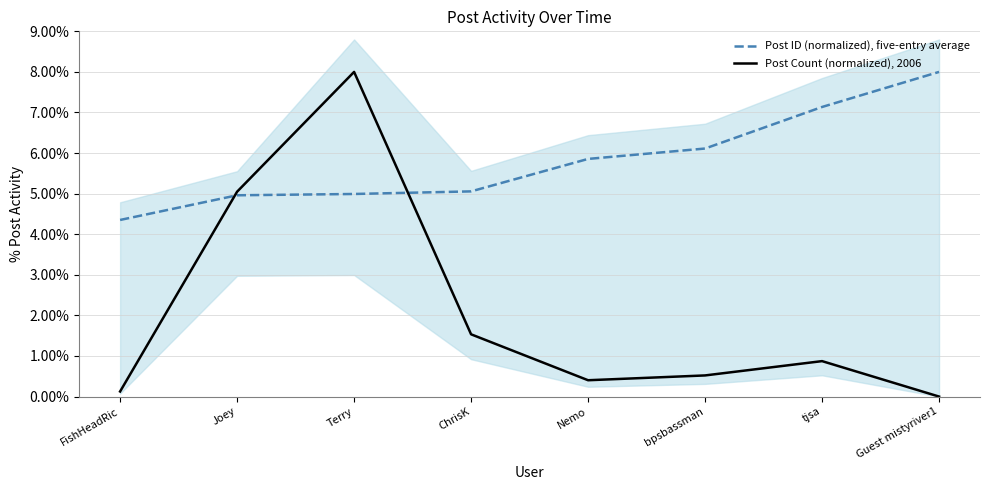

At how many categories does at least one series exceed 7?

3